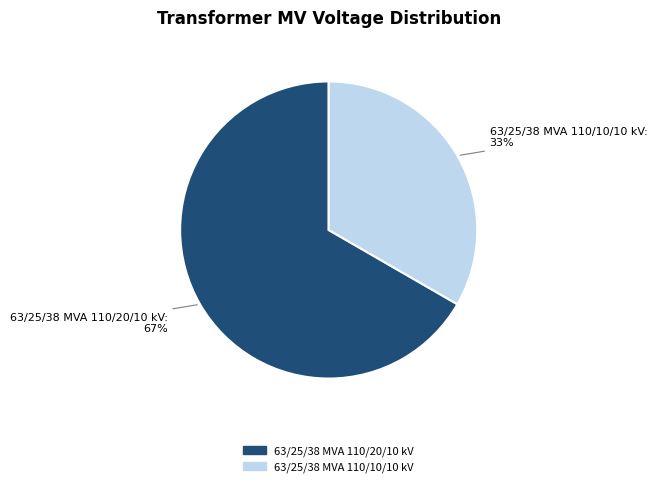

Is there any slice that represents more than half of the pie?

Yes